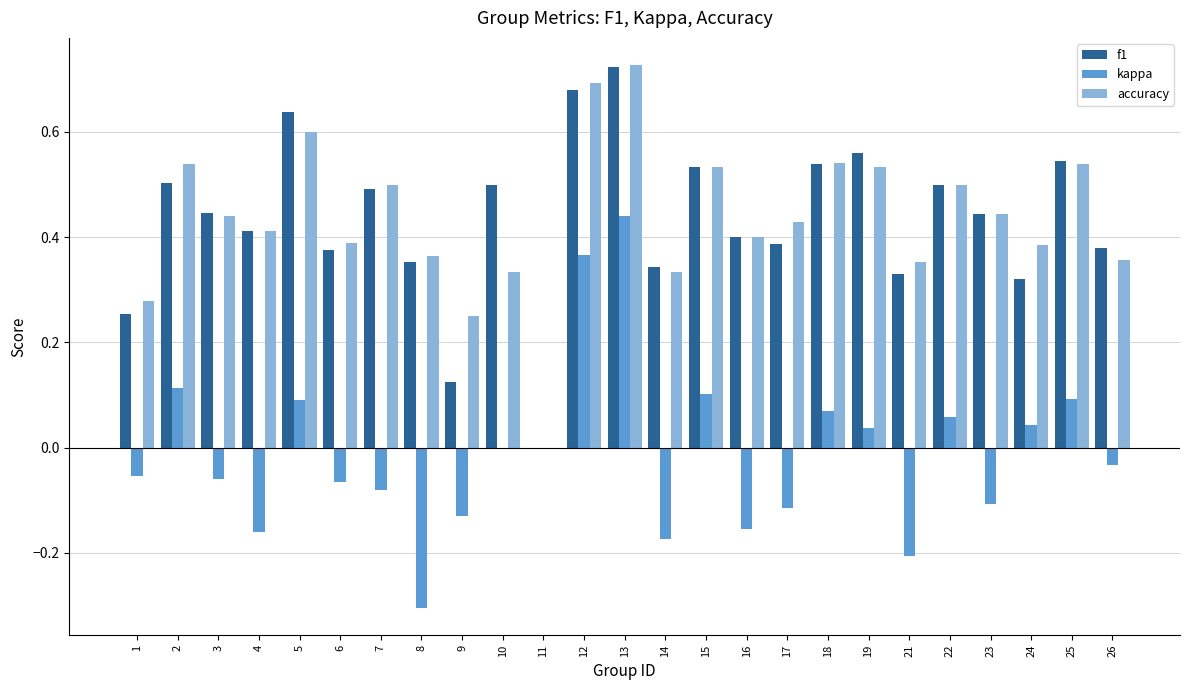

How many groups of bars are there?

25